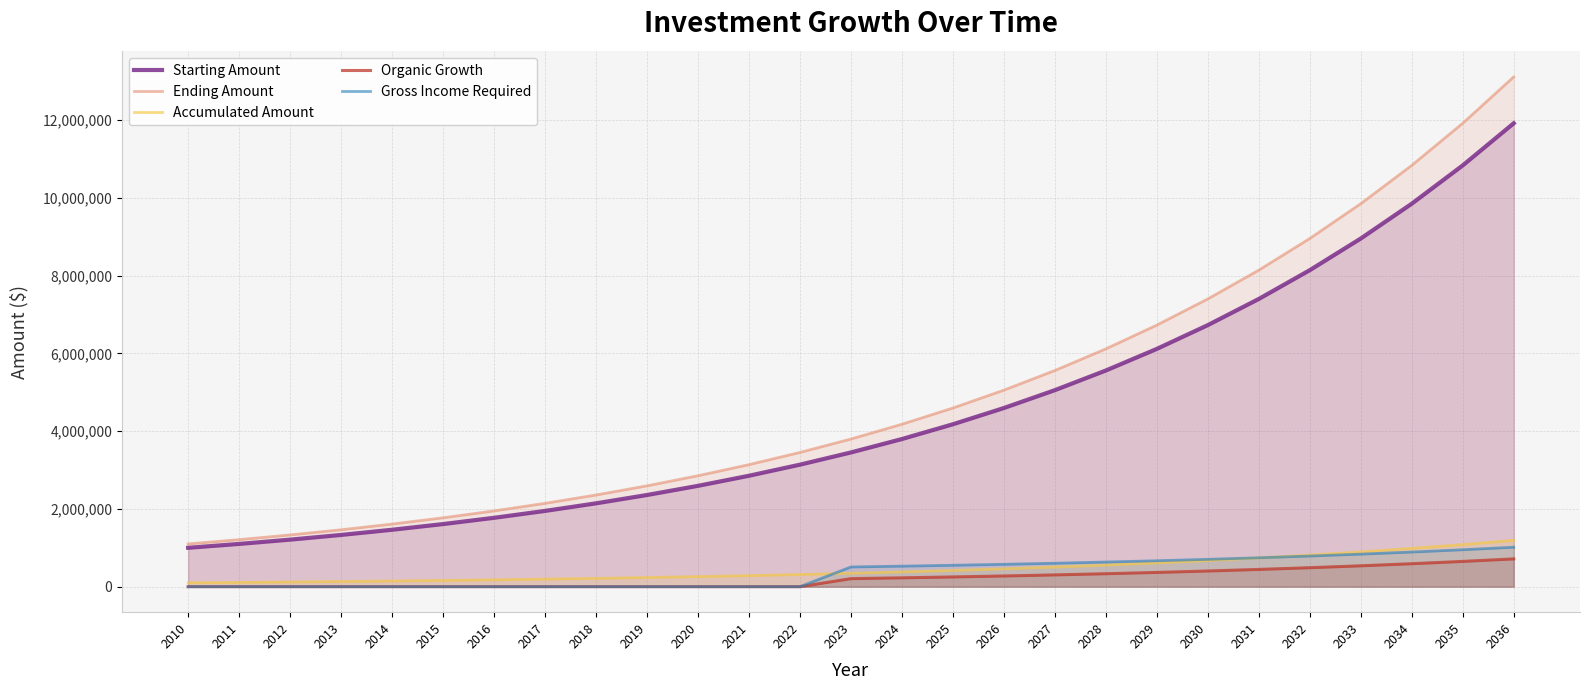

How many lines are shown in the chart?

5